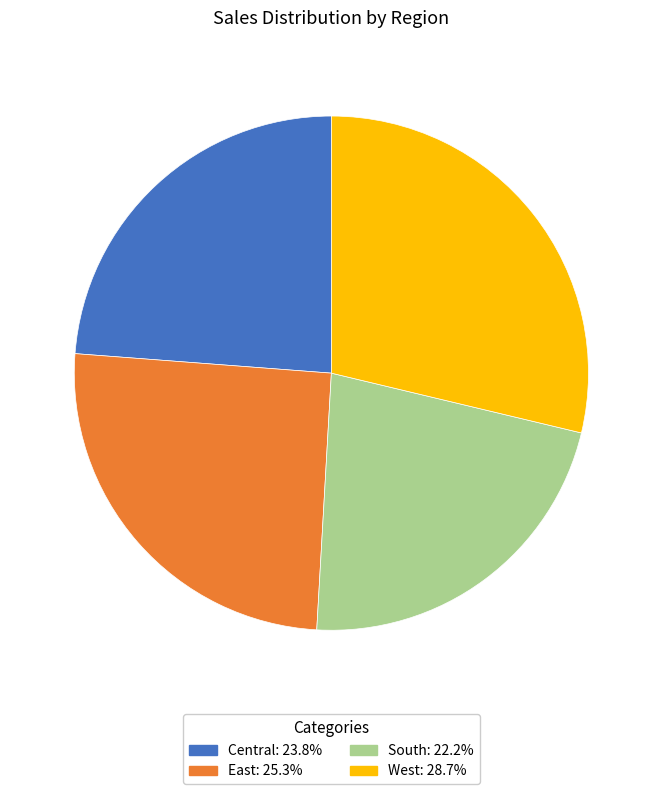

Rank the categories by value from lowest to highest.

South, Central, East, West